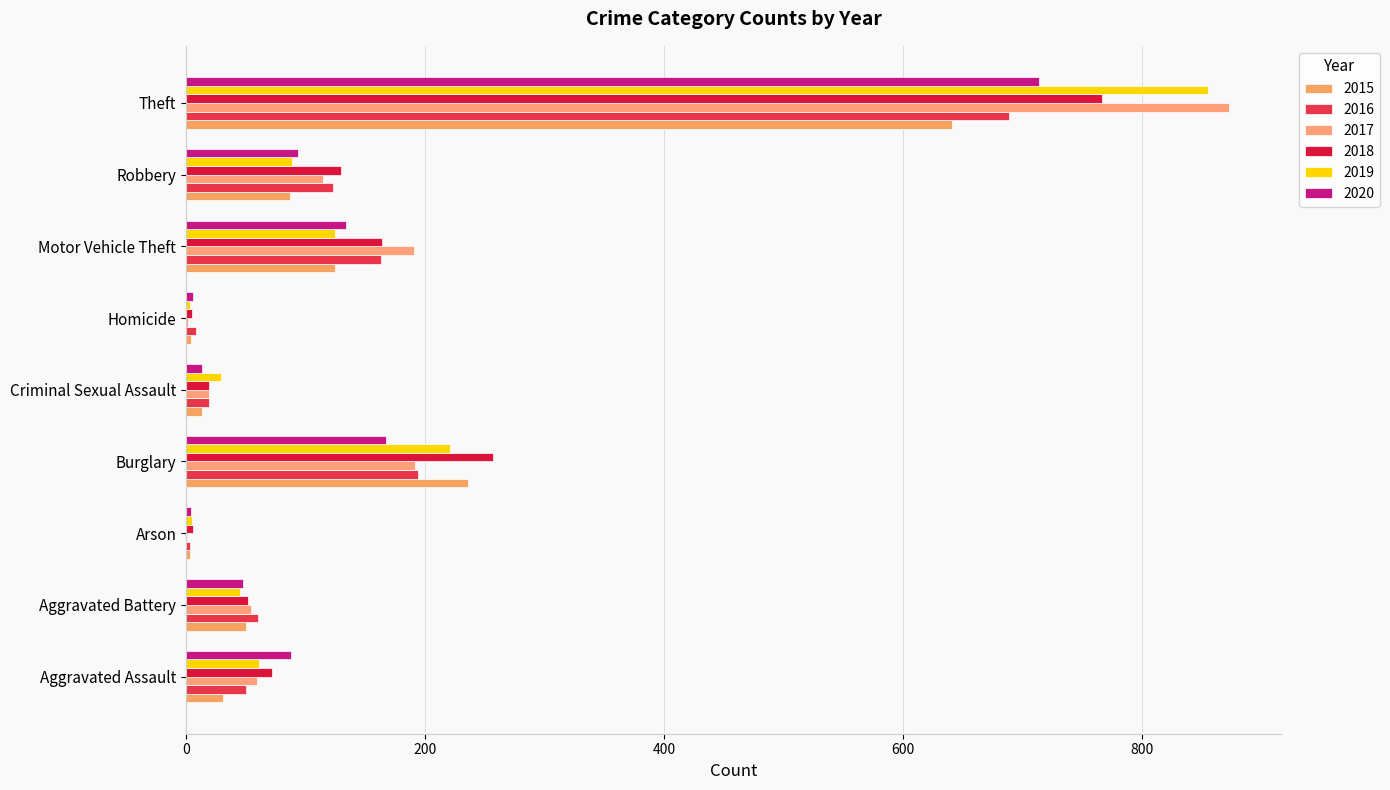

What is the label of the 1st bar from the left?

Aggravated Assault